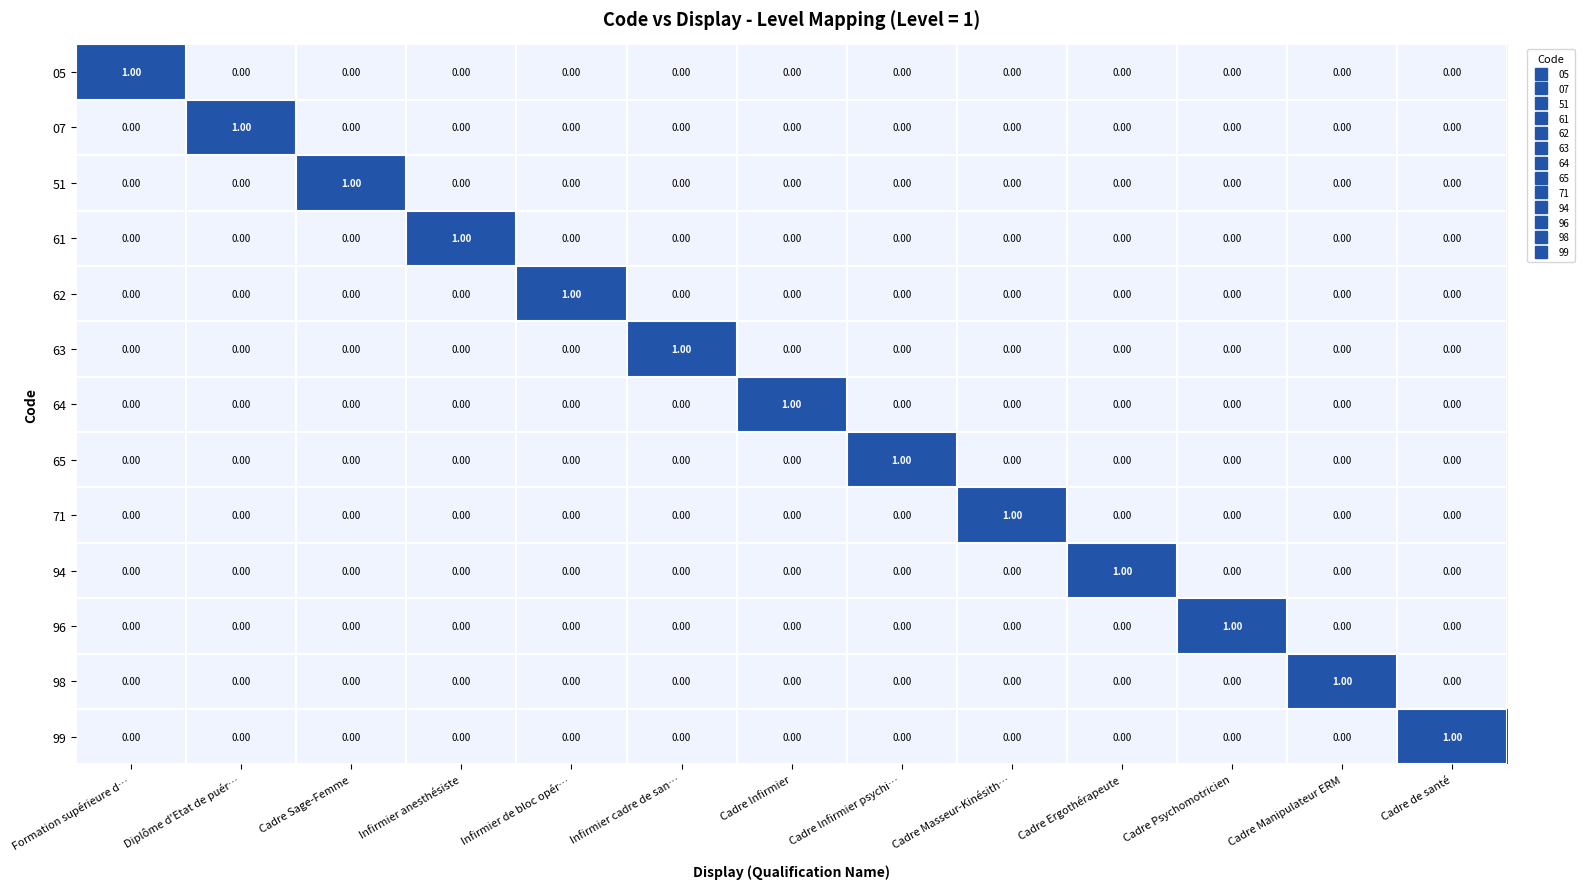

Which category has the highest value in the 96 series?

Cadre Psychomotricien